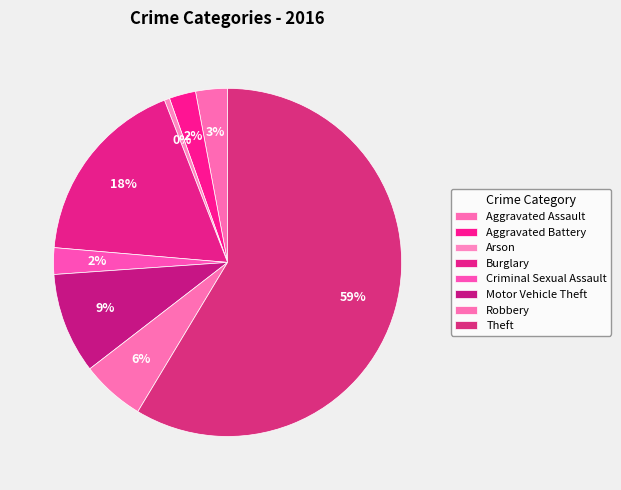

Count the number of slices in the pie.

8